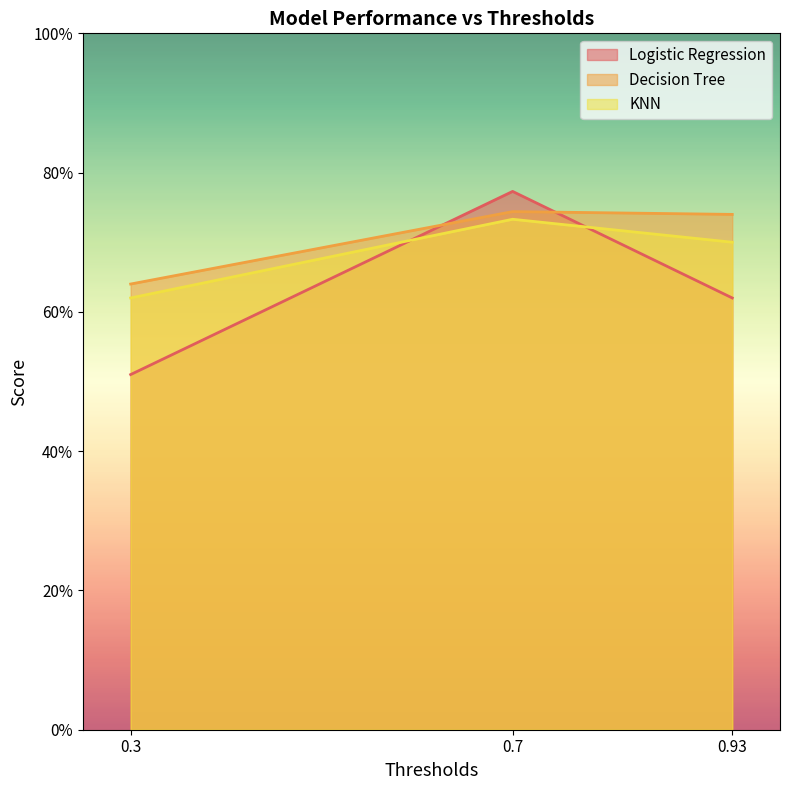

Reading left to right, list all the values displayed in this chart.

Logistic Regression: 0.5	0.8	0.6
Decision Tree: 0.6	0.7	0.7
KNN: 0.6	0.7	0.7